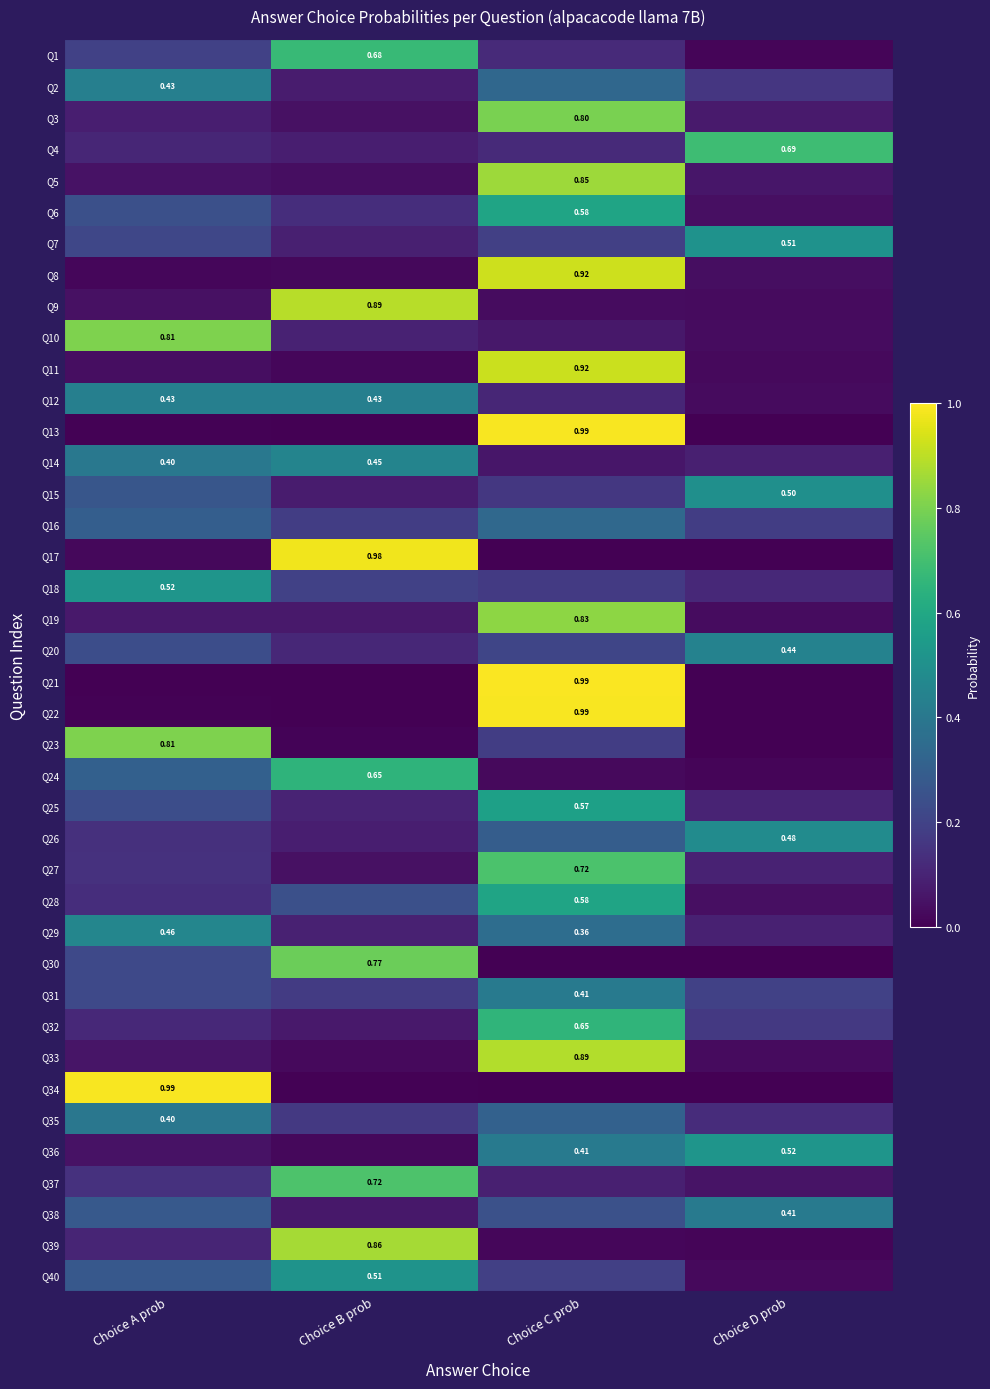

What is the spread (max minus min) of values at Choice C prob?

1.0